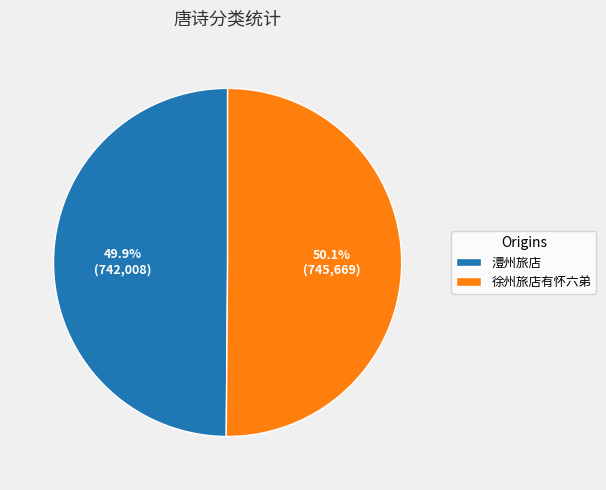

Approximately how many times larger is the value at 澧州旅店 compared to 徐州旅店有怀六弟?

1.0